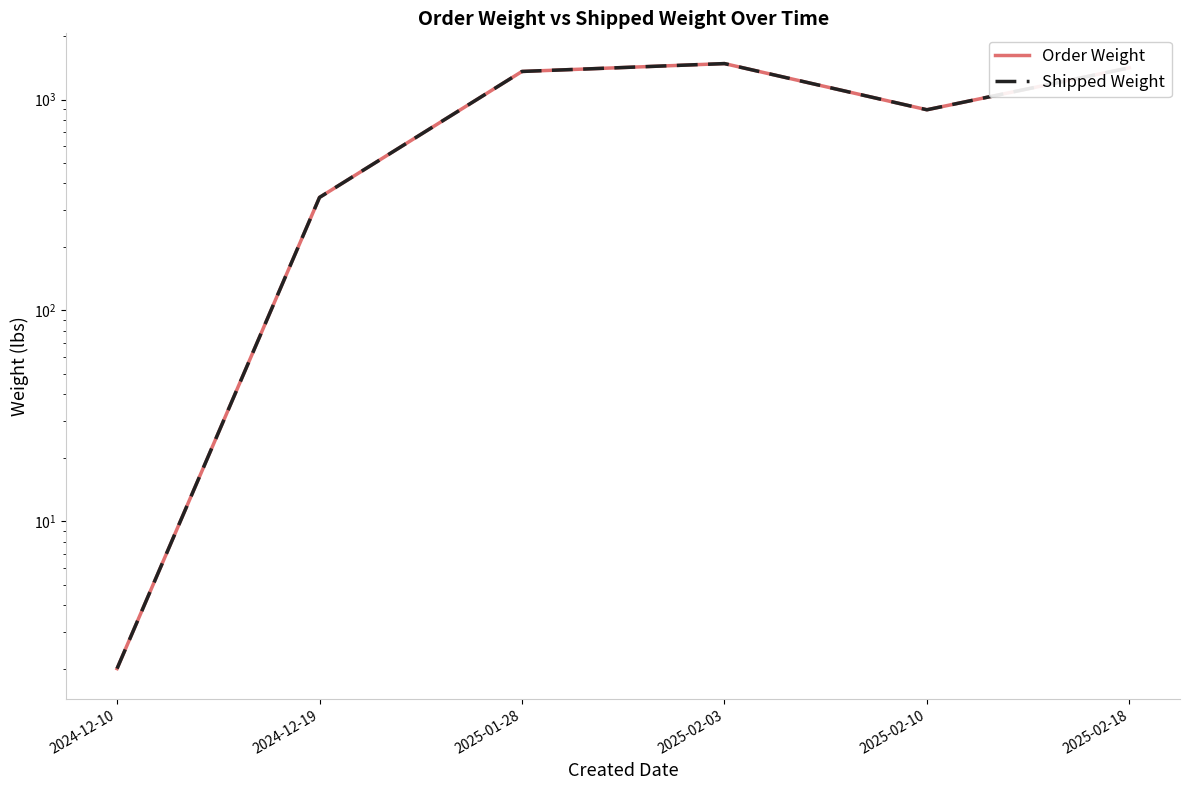

Is this an area chart (filled region under the line)?

No